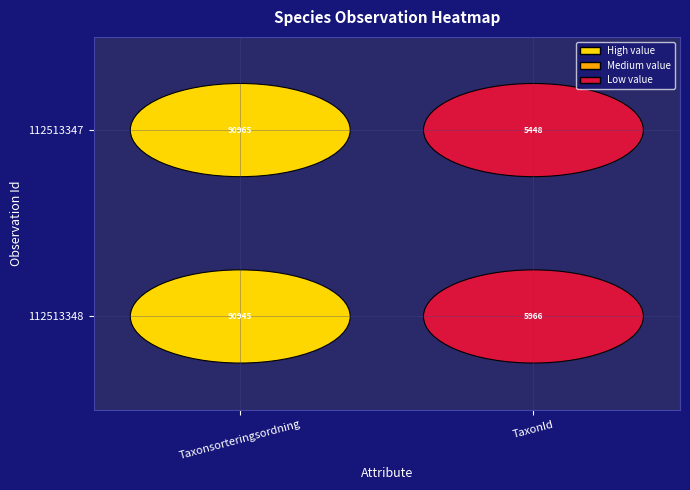

Is it true that 112513347 equals 5448 at 1?

True